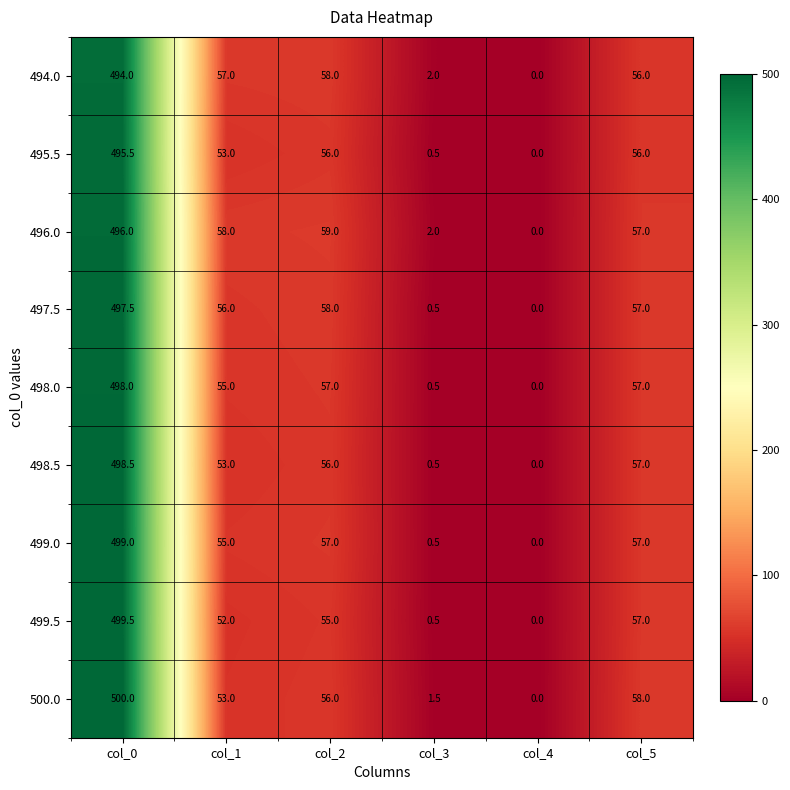

Is it true that 500.0 equals 2.1 at col_3?

False